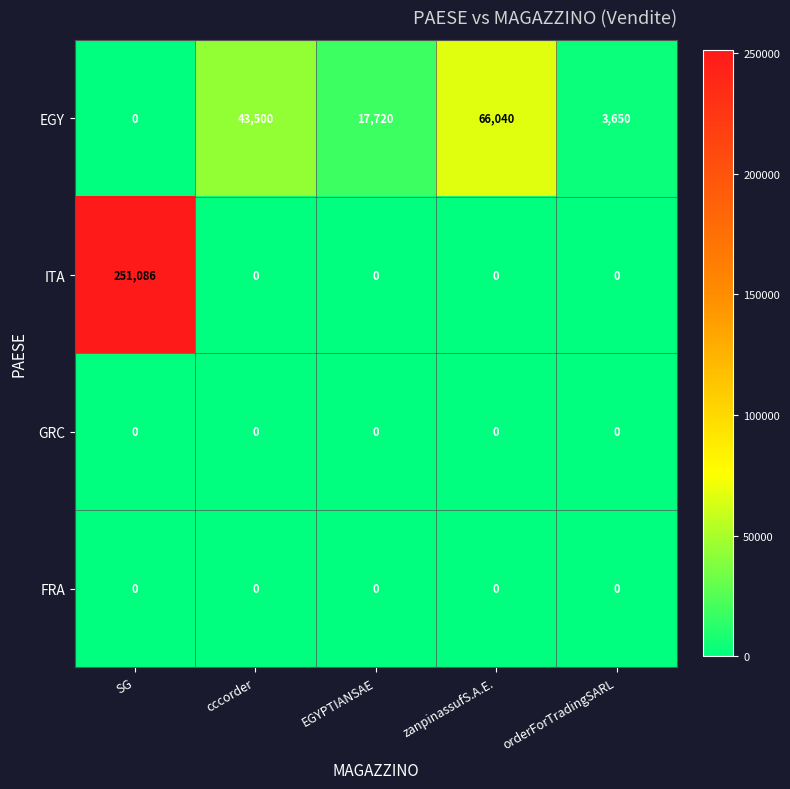

At how many categories does at least one series exceed 98516?

1